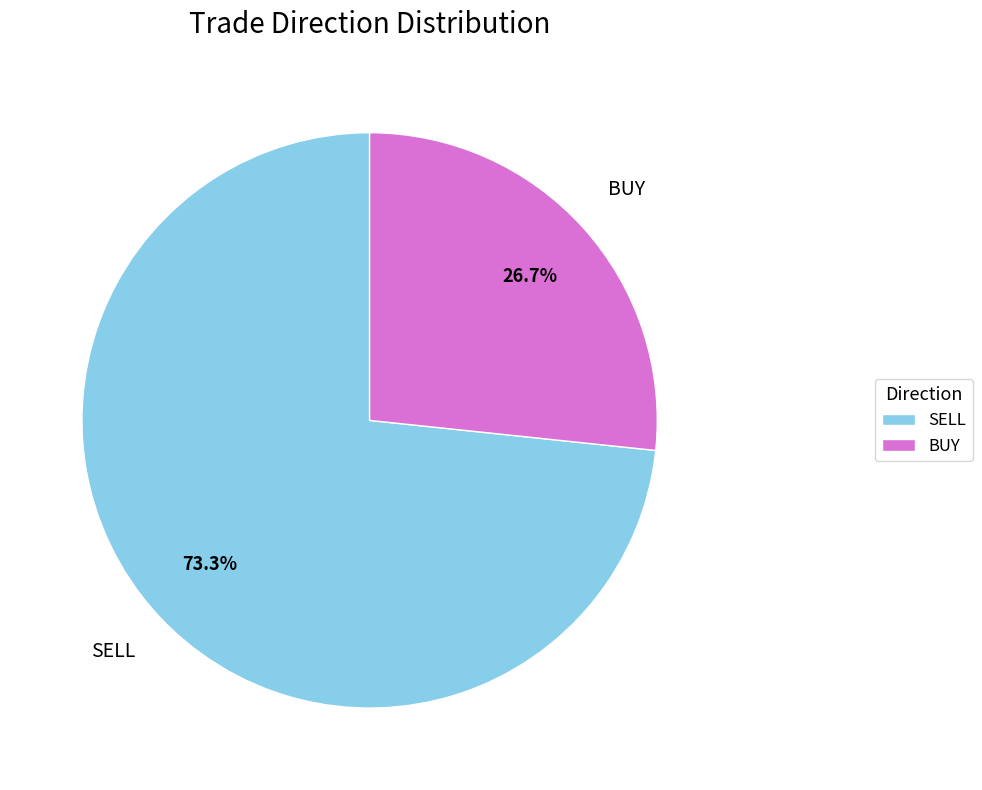

Rank the categories by value from highest to lowest.

SELL, BUY